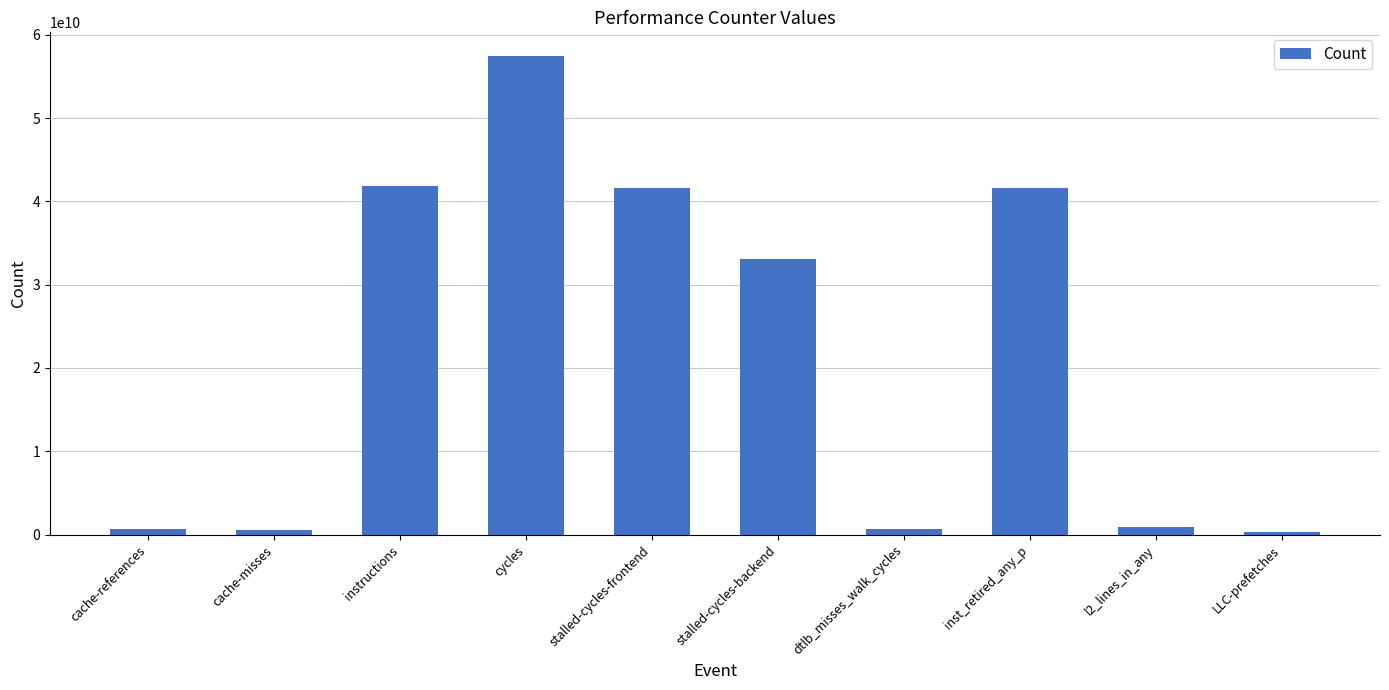

What is the label of the 7th bar from the right?

cycles